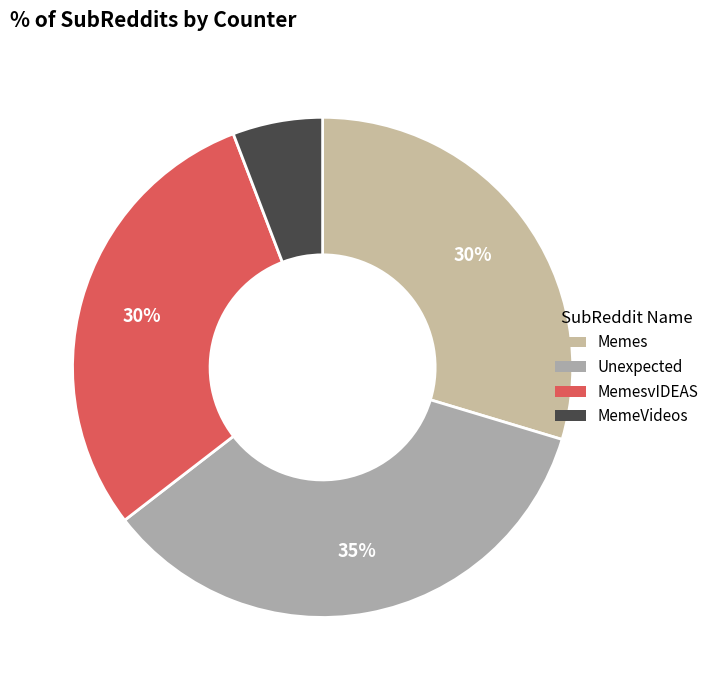

Does any single category account for the majority?

No